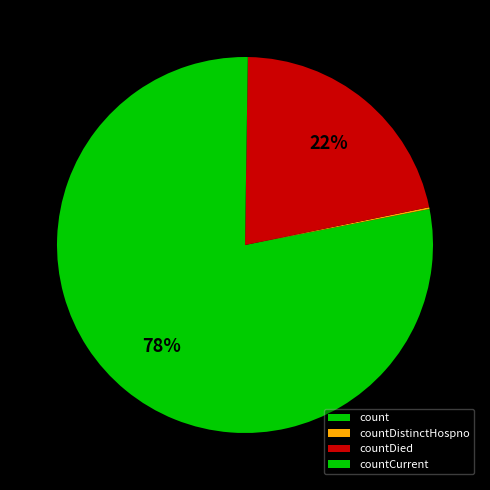

Which category has the biggest portion of the pie?

count